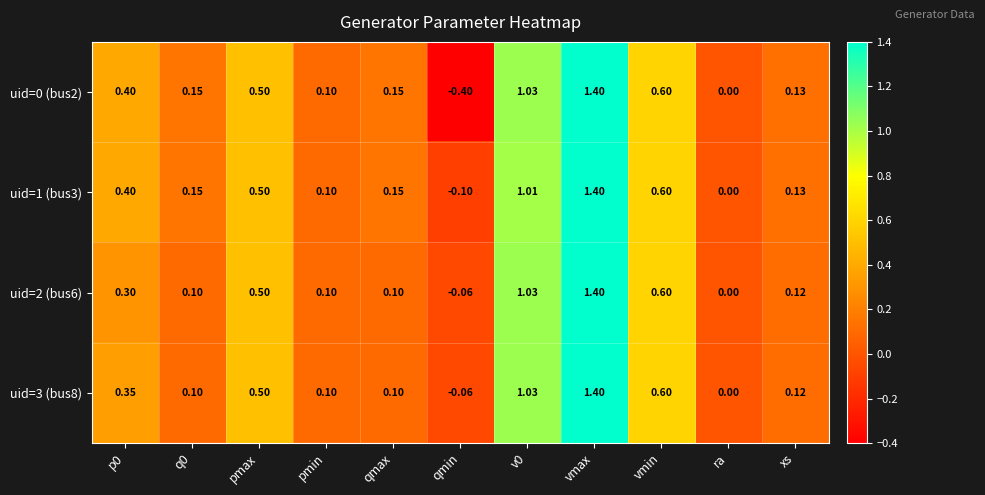

Where is uid=3 (bus8) nearest to the value 0?

ra